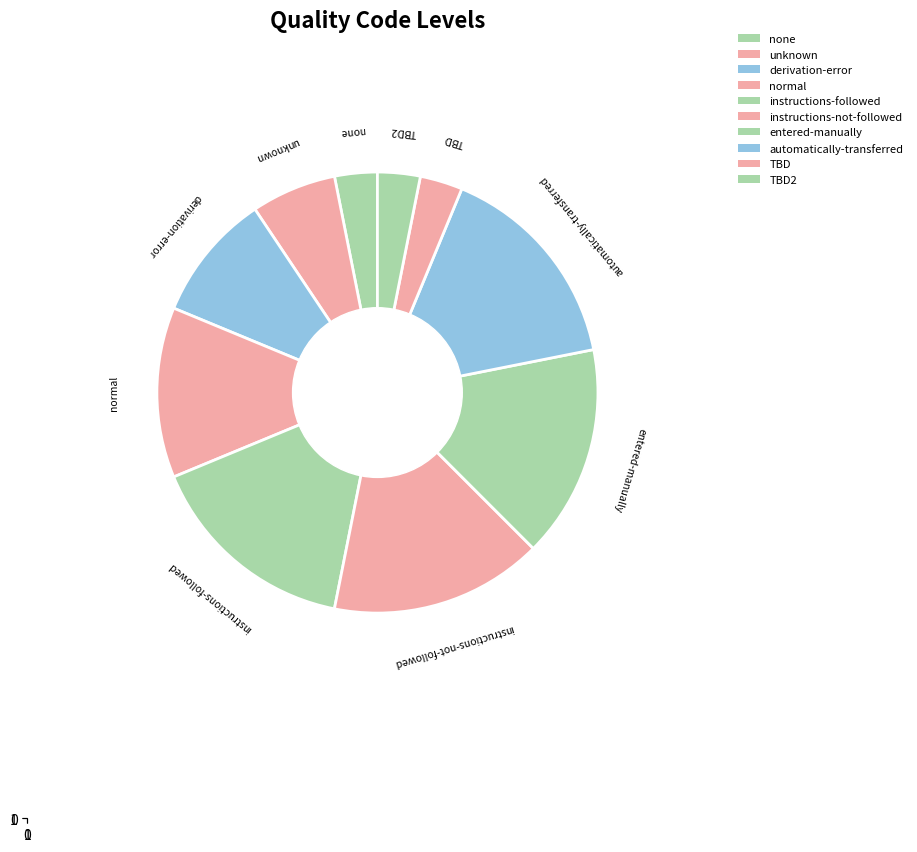

Rank the categories by value from highest to lowest.

instructions-followed, instructions-not-followed, entered-manually, automatically-transferred, normal, derivation-error, unknown, none, TBD, TBD2